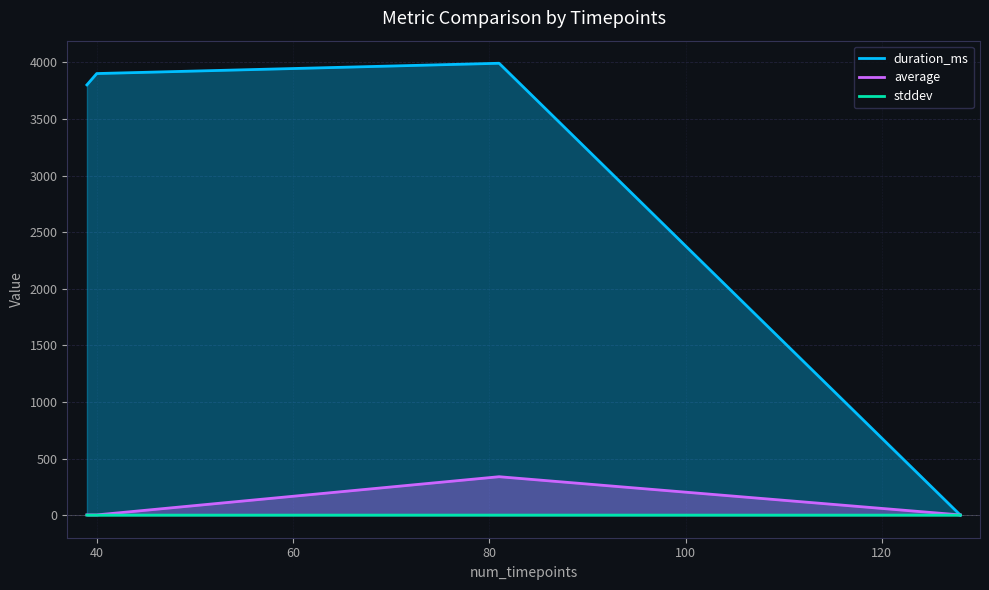

What is the value of the average point at the 2nd from the left?

2.0